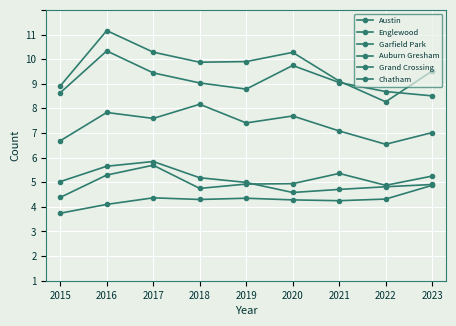

Between 2020 and 2018, which is larger?

2020